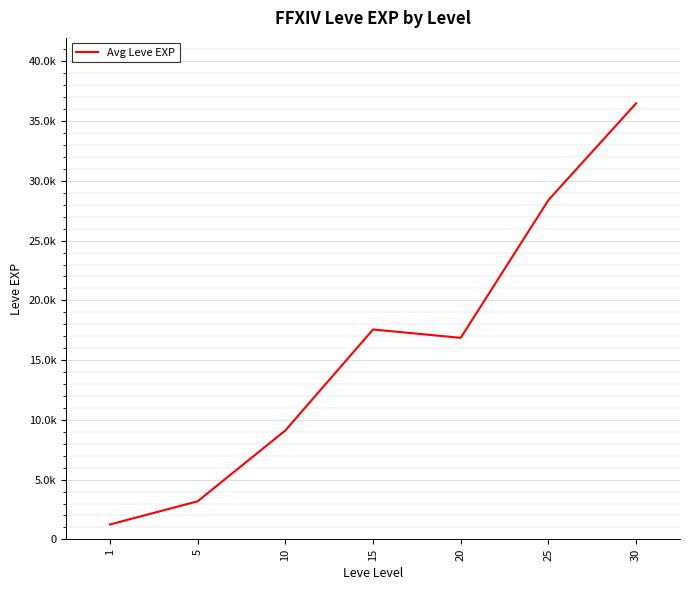

Is this an area chart (filled region under the line)?

No